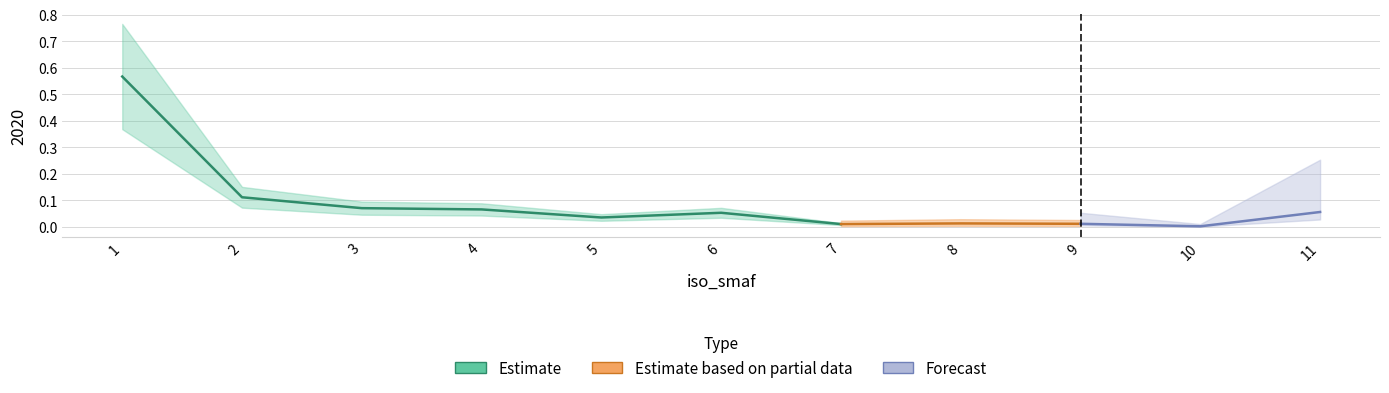

True or false: the data shows 0.1 at 2.

True